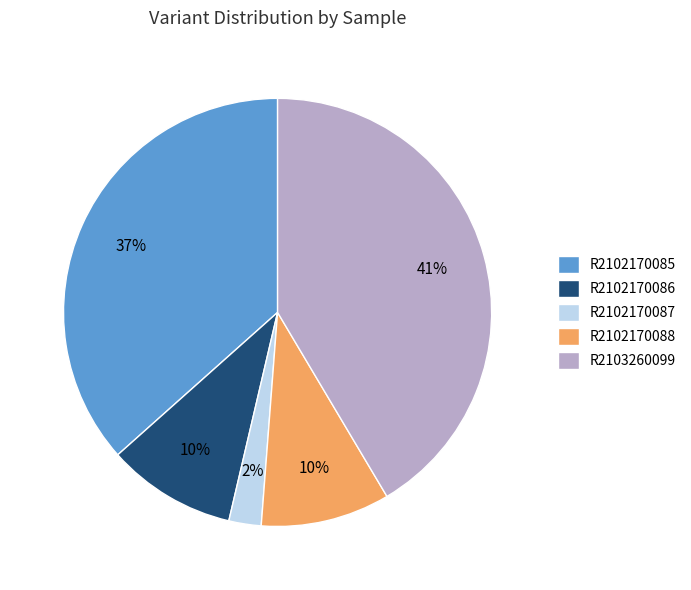

Is there any slice that represents more than half of the pie?

No